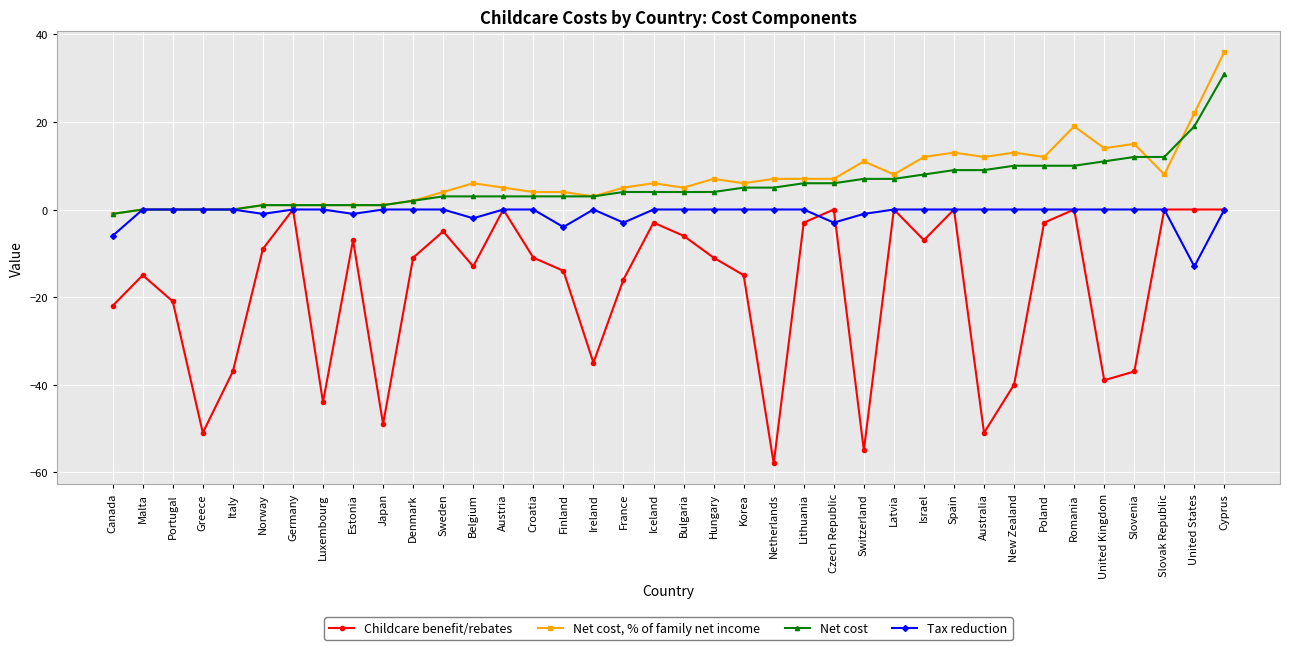

At United States, list the series in order from smallest to largest.

Tax reduction, Childcare benefit/rebates, Net cost, Net cost, % of family net income